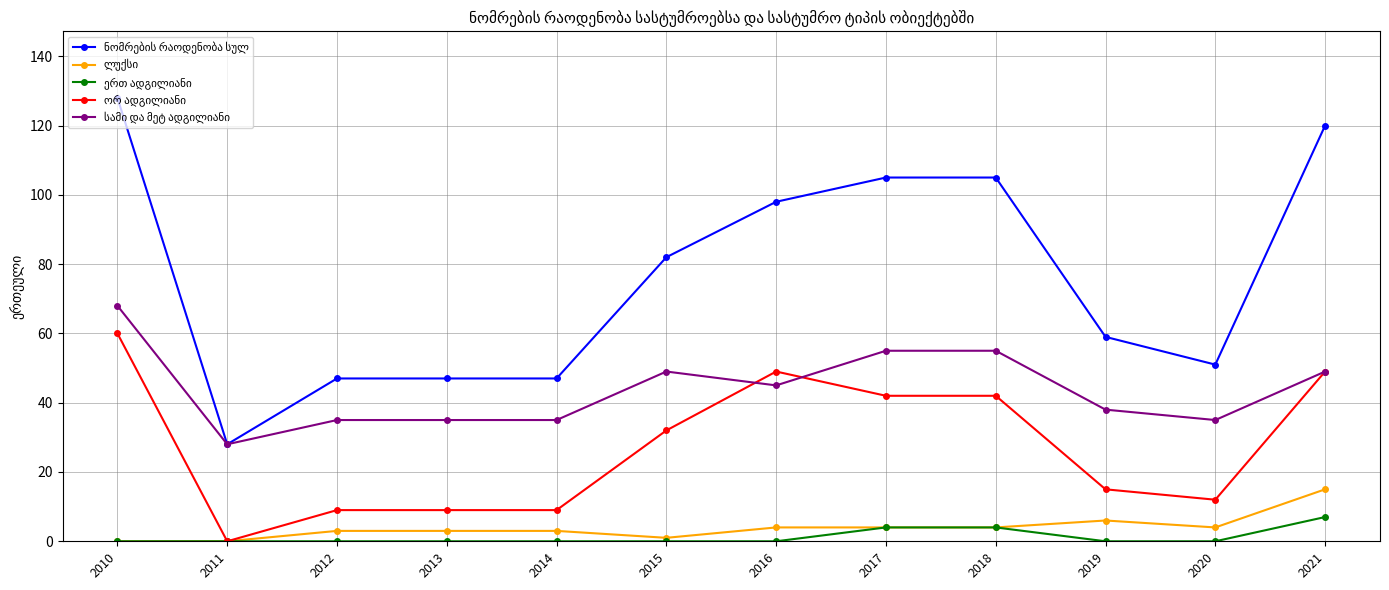

What is the total value across all series at 2011?

56